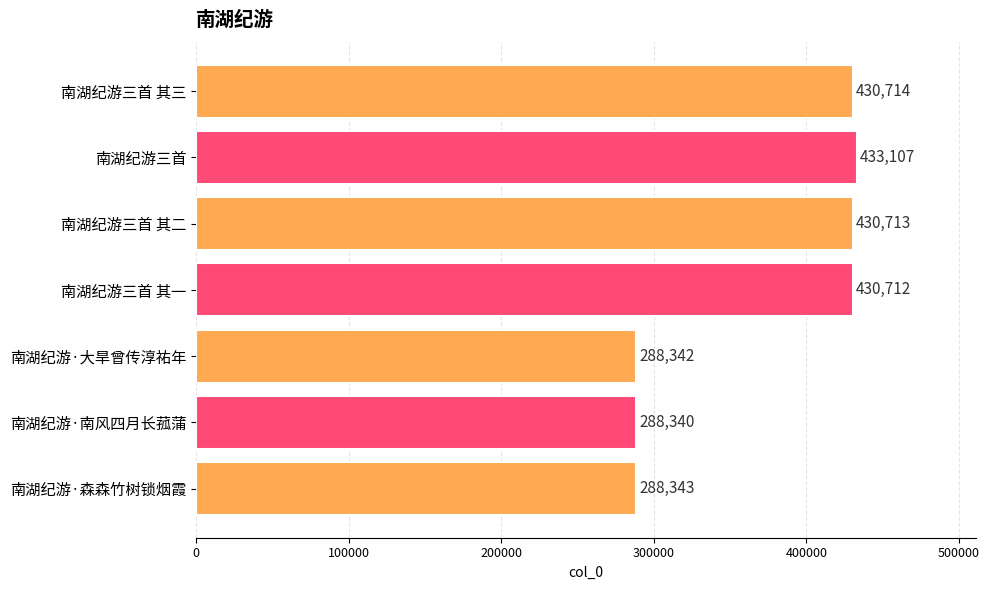

Are the bars horizontal?

Yes